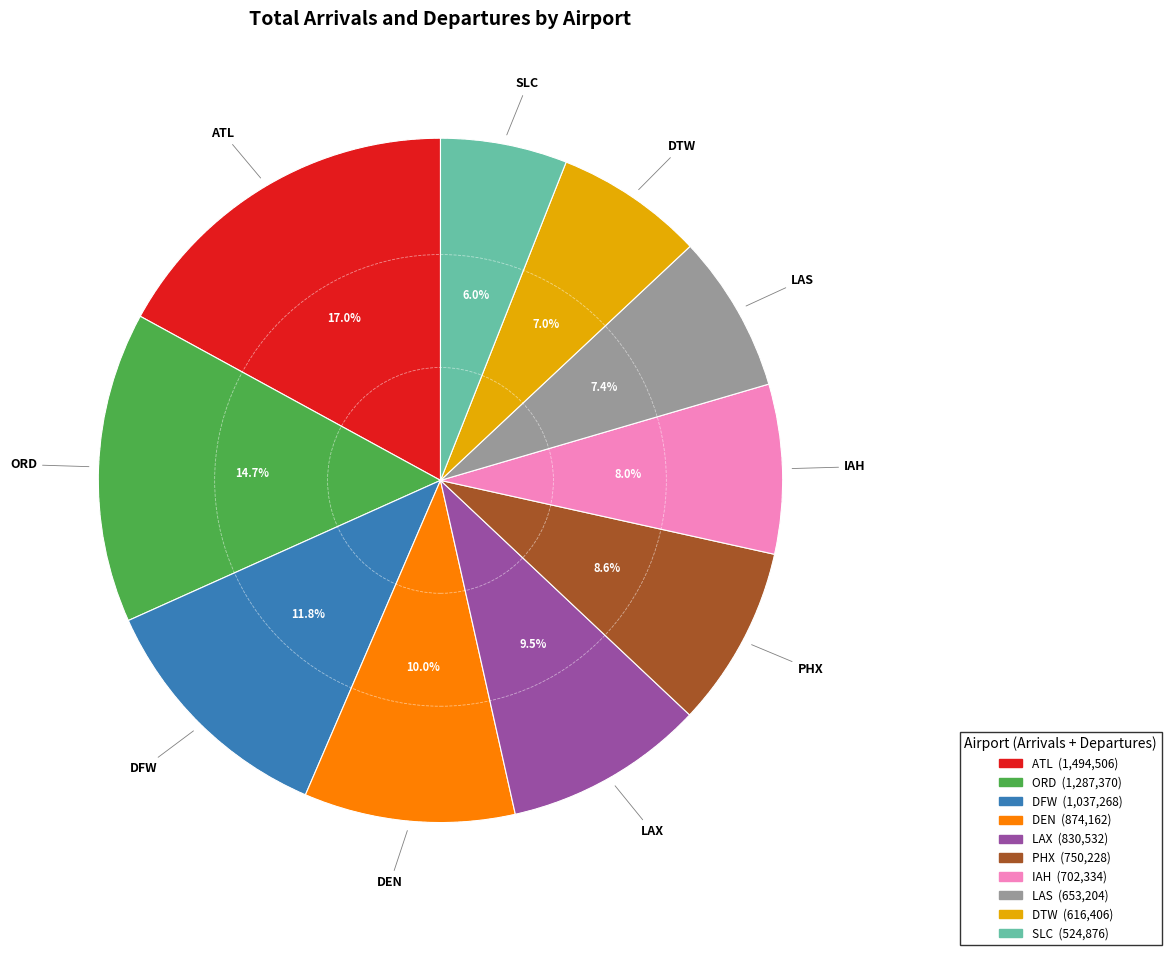

To the nearest percent, what percentage of the pie is IAH?

8%